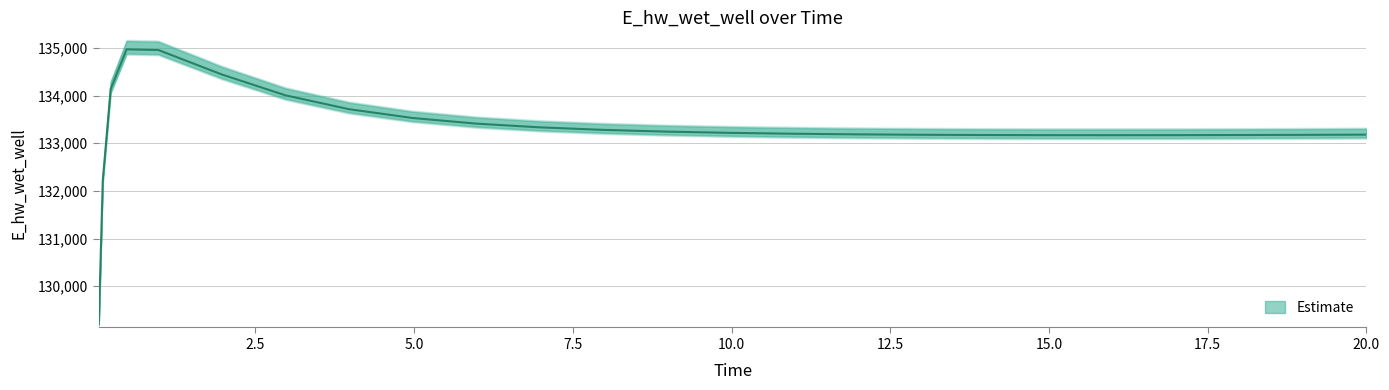

What position from the right is 17.96875?

4